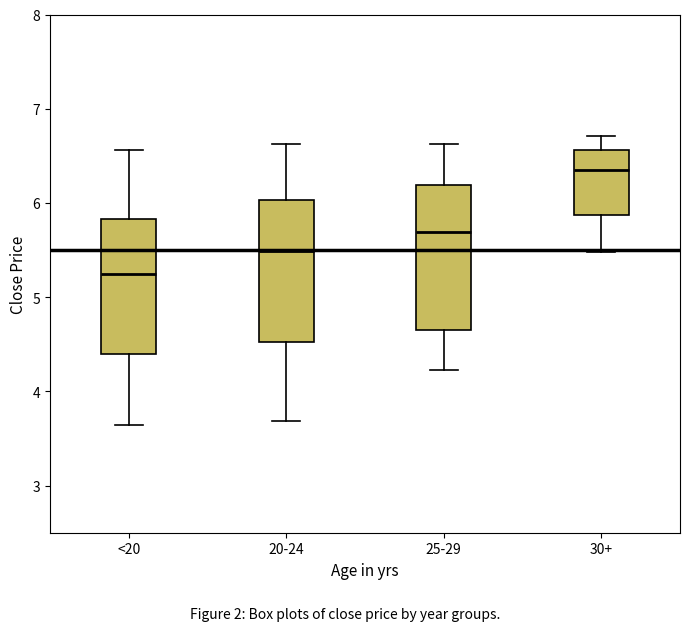

Reading left to right, read every box against the y-axis: the position of its median line, the range the box covers, and the ends of its whiskers. The values are not printed on the chart, so give them approximately, as read against the axis.

<20: median 5.3, box 4.4 to 5.8, whiskers 3.6 to 6.6
20-24: median 5.5, box 4.5 to 6.0, whiskers 3.7 to 6.6
25-29: median 5.7, box 4.7 to 6.2, whiskers 4.2 to 6.6
30+: median 6.3, box 5.9 to 6.6, whiskers 5.5 to 6.7